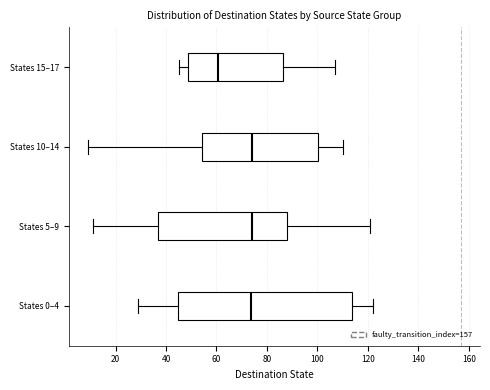

Comparing the boxes themselves (not the whiskers), which one is the widest?

States 0–4